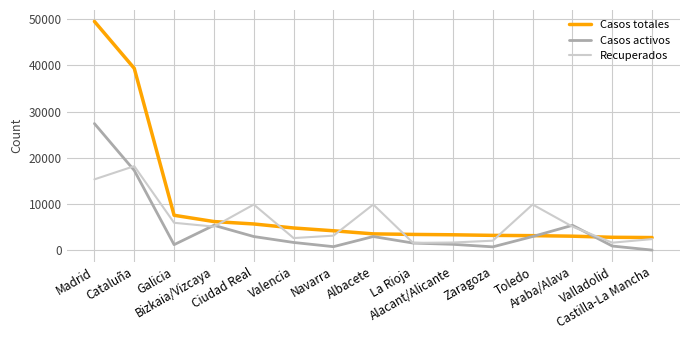

Where is the first local maximum for Casos activos?

Bizkaia/Vizcaya